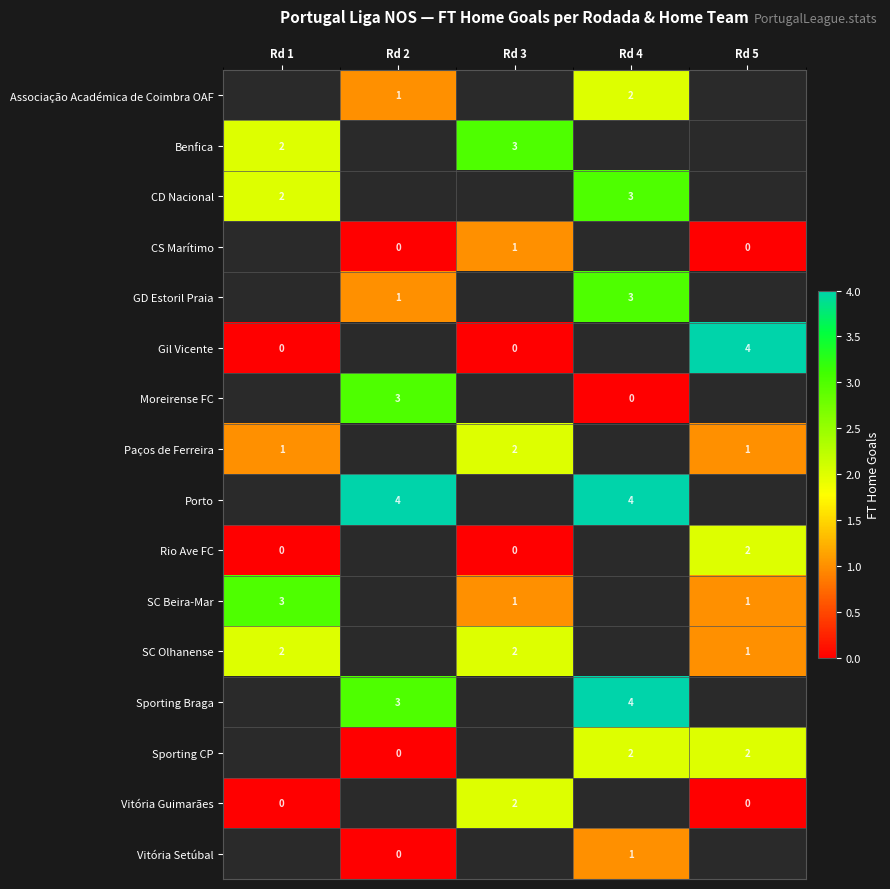

Is it true that Paços de Ferreira equals 2 at Rd 3?

True